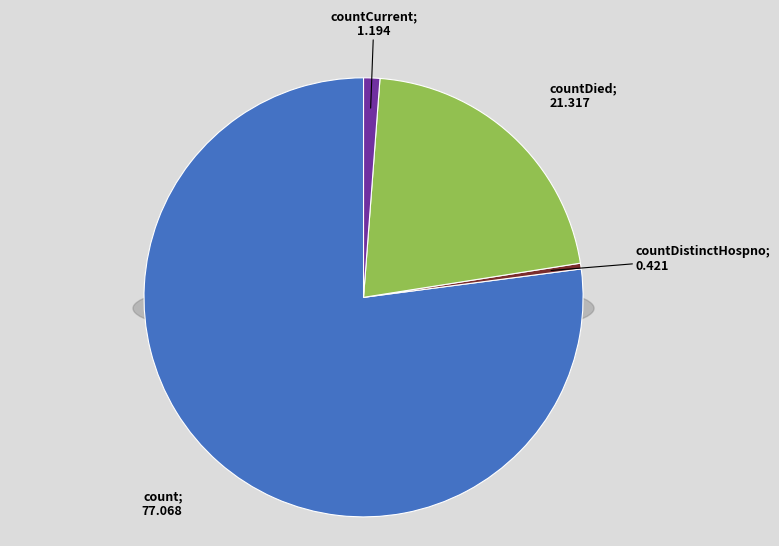

To the nearest percent, what percentage of the pie is count?

77%